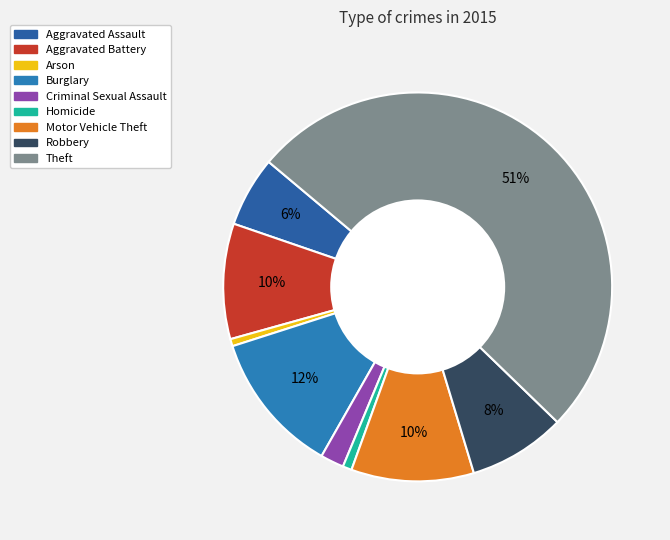

What percentage is the Homicide slice, to the nearest percent?

1%